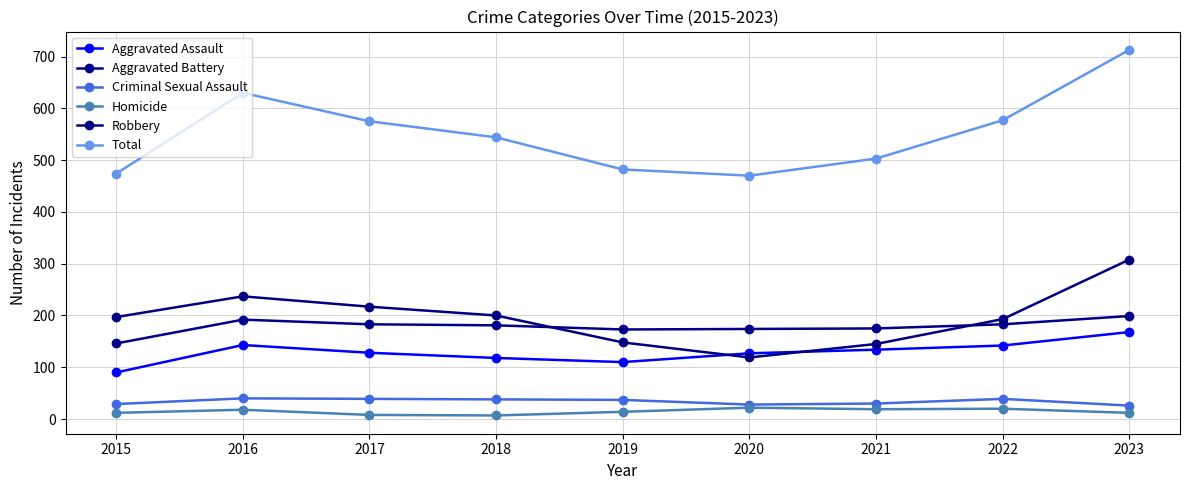

Which label corresponds to the largest value in the chart?

2023